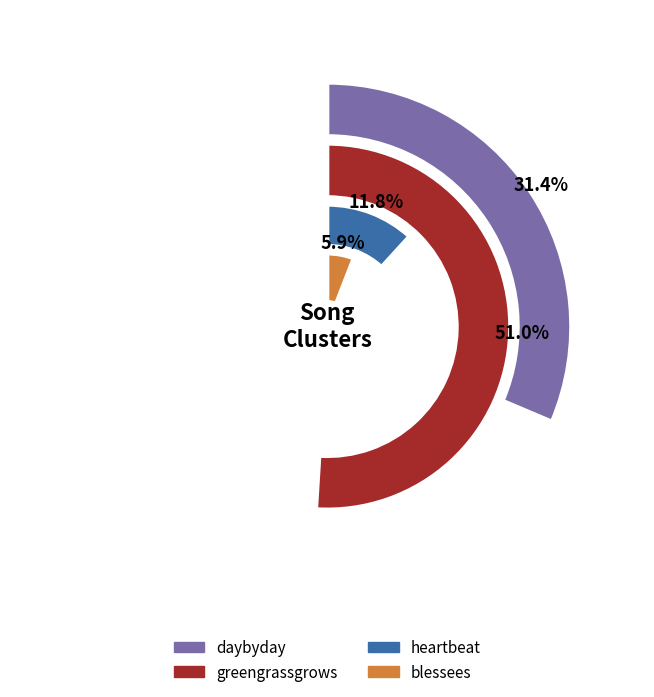

Is daybyday the majority of the pie?

No